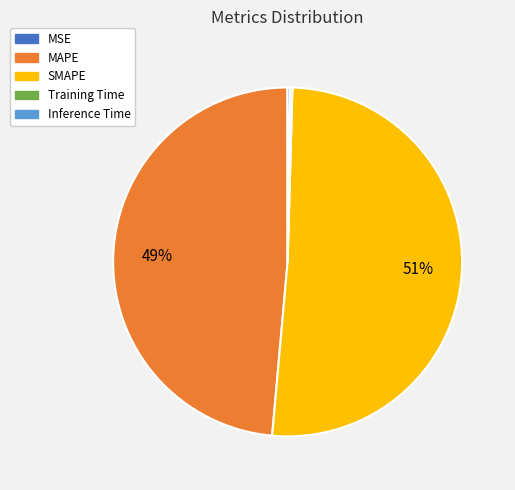

True or false: MAPE accounts for 49% of the total.

True